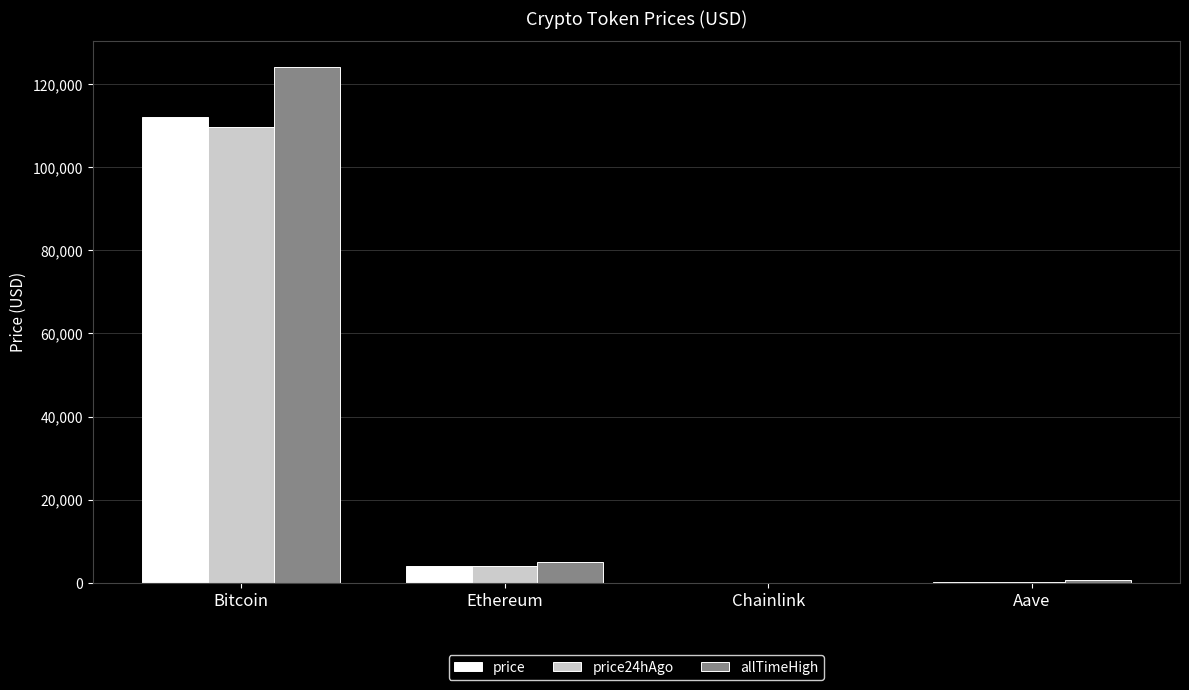

At which category is the sum across all series the highest?

Bitcoin